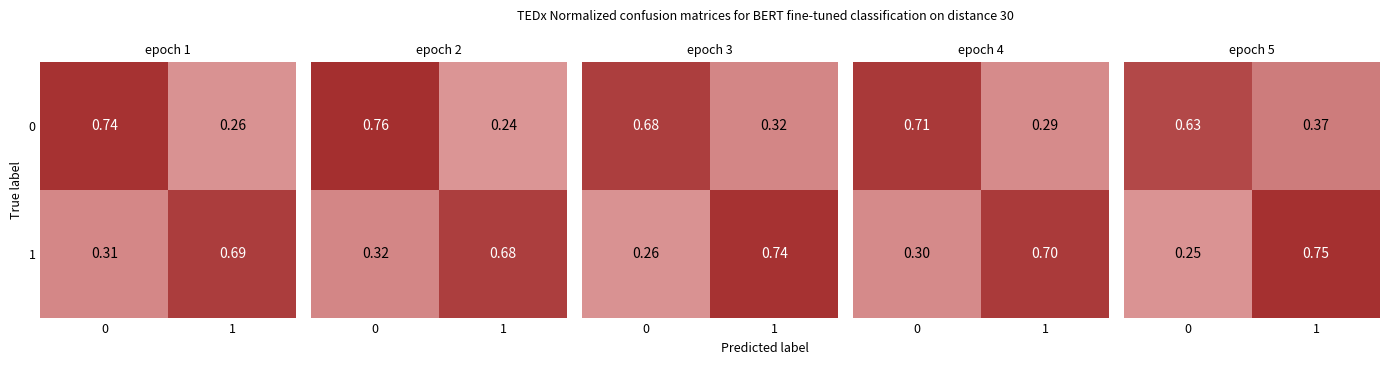

What is the total value across all series at 0?

0.9